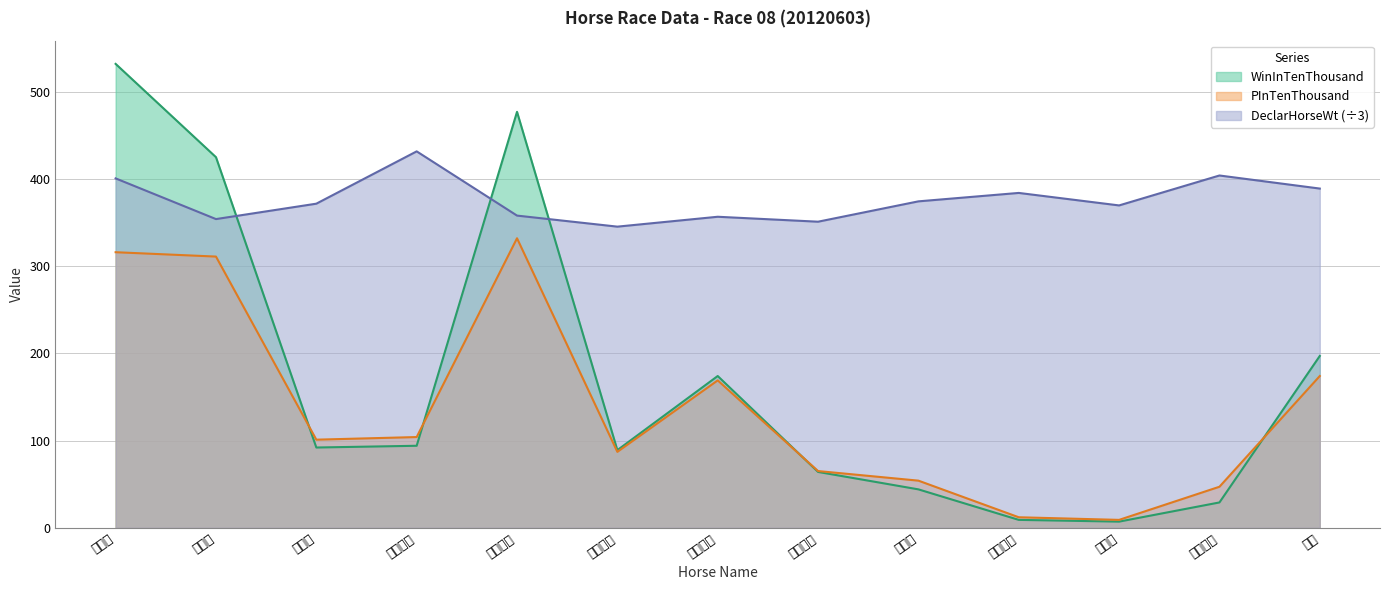

How many lines are shown in the chart?

3